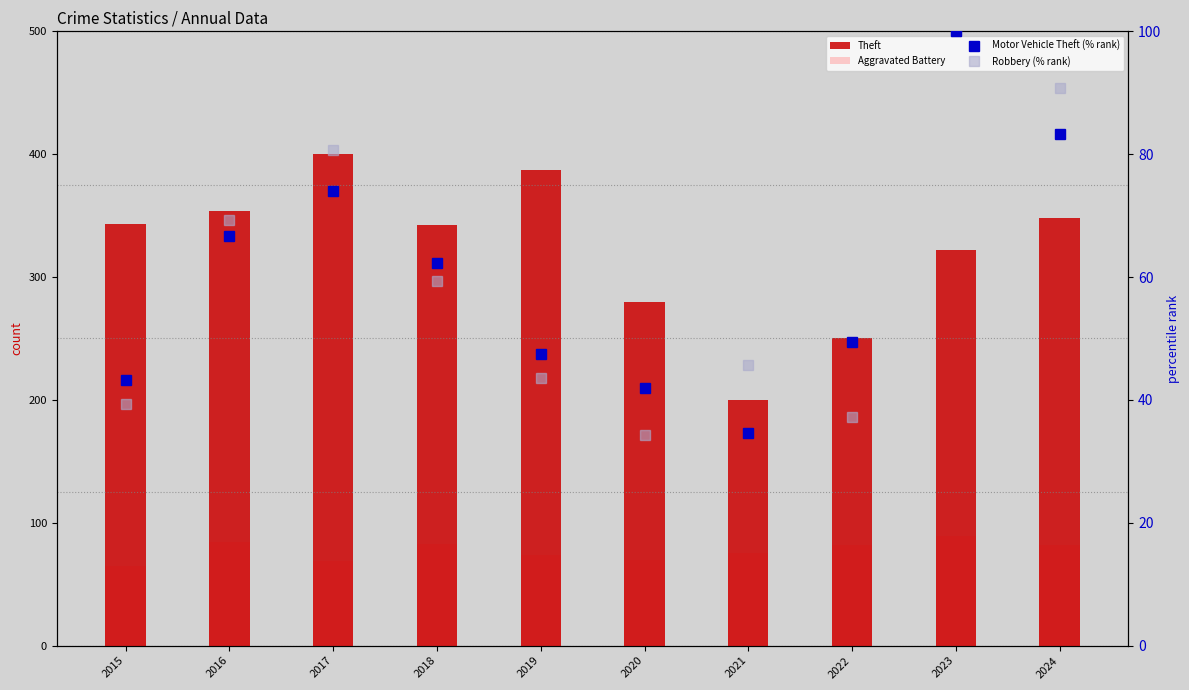

Between 2021 and 2022, which series saw the biggest shift?

Theft